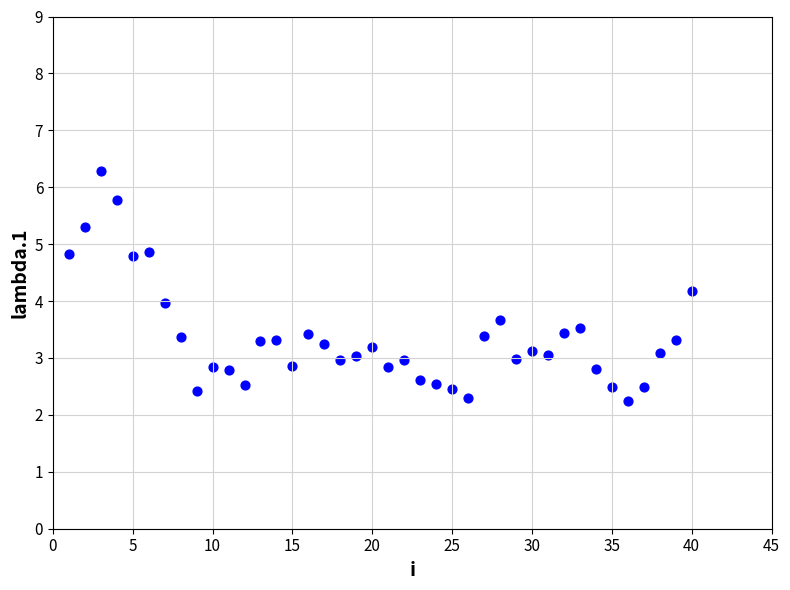

What is the range of Y values (max minus min)?

4.0